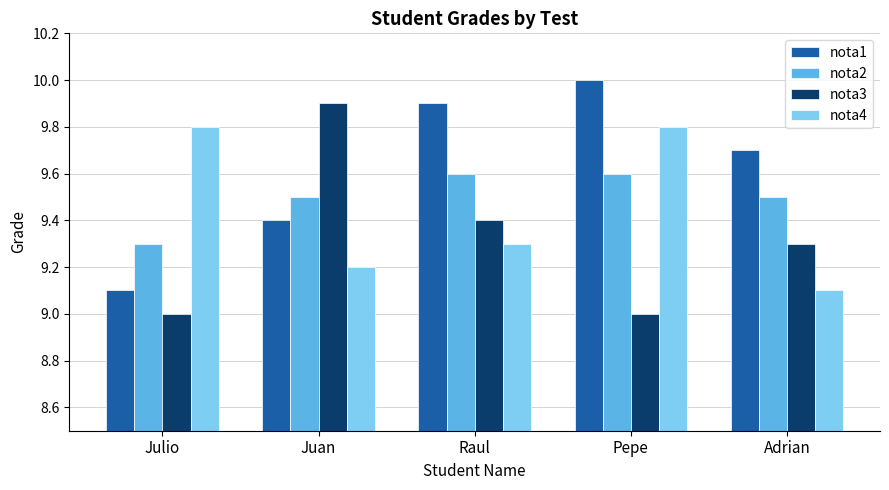

True or false: nota2 has a value of 9.3 at Julio.

True